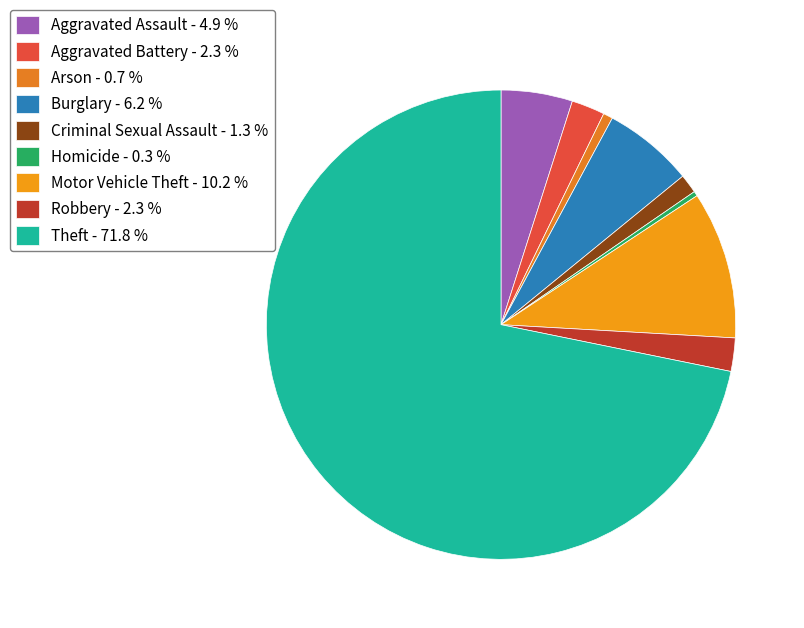

Do Burglary and Aggravated Assault together represent more than half of the pie?

No